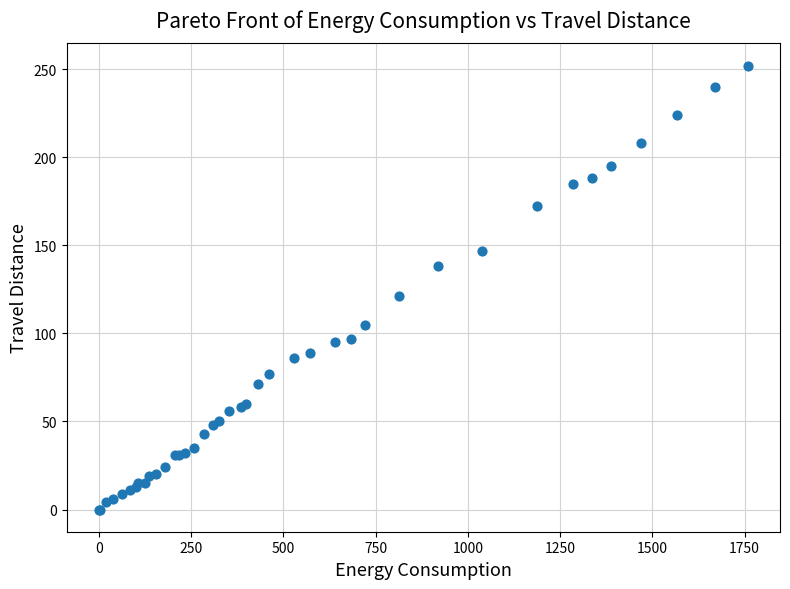

What Y value in the scatter plot is closest to 126?

121